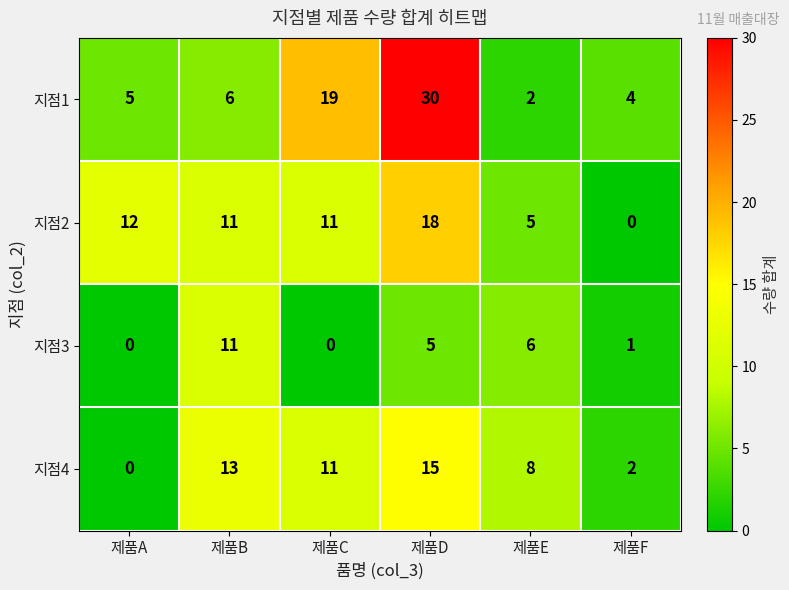

What is the sum of all 지점1 values?

66